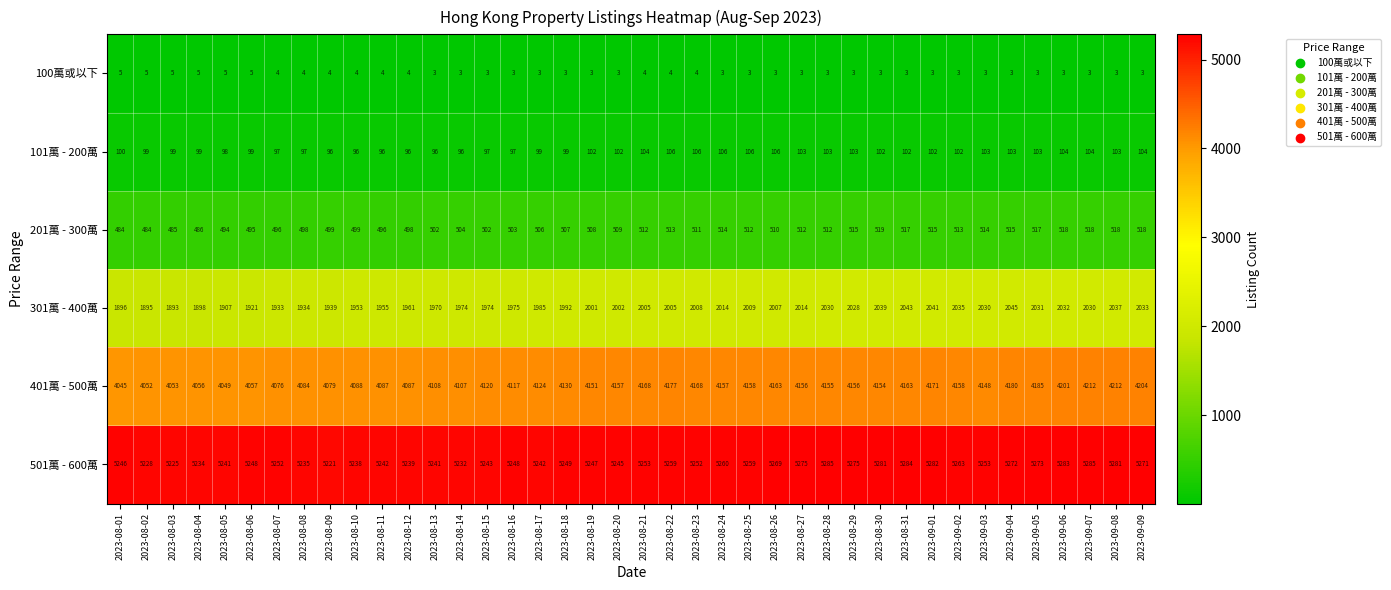

At 2023-08-07, list the series in order from smallest to largest.

100萬或以下, 101萬 - 200萬, 201萬 - 300萬, 301萬 - 400萬, 401萬 - 500萬, 501萬 - 600萬